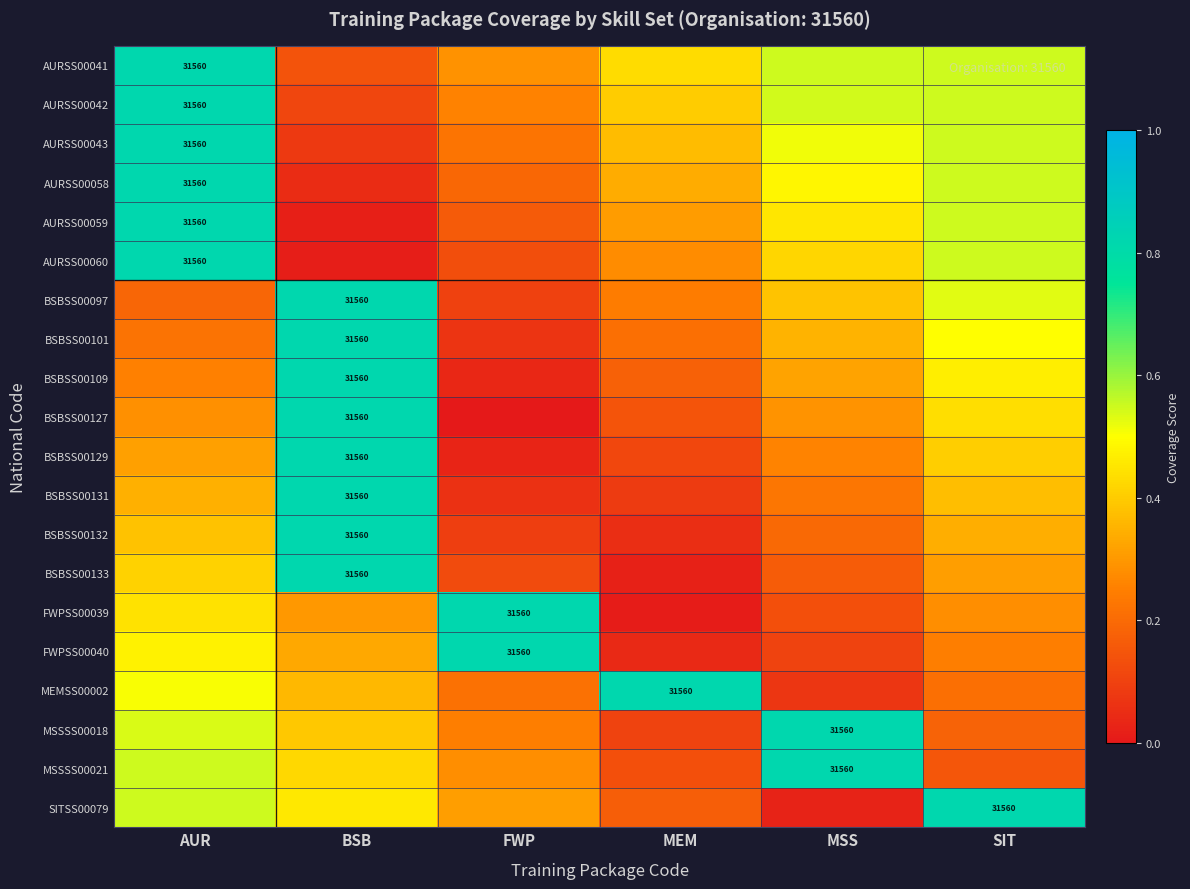

Count the AURSS00042 values in the range 0 to 1.

6